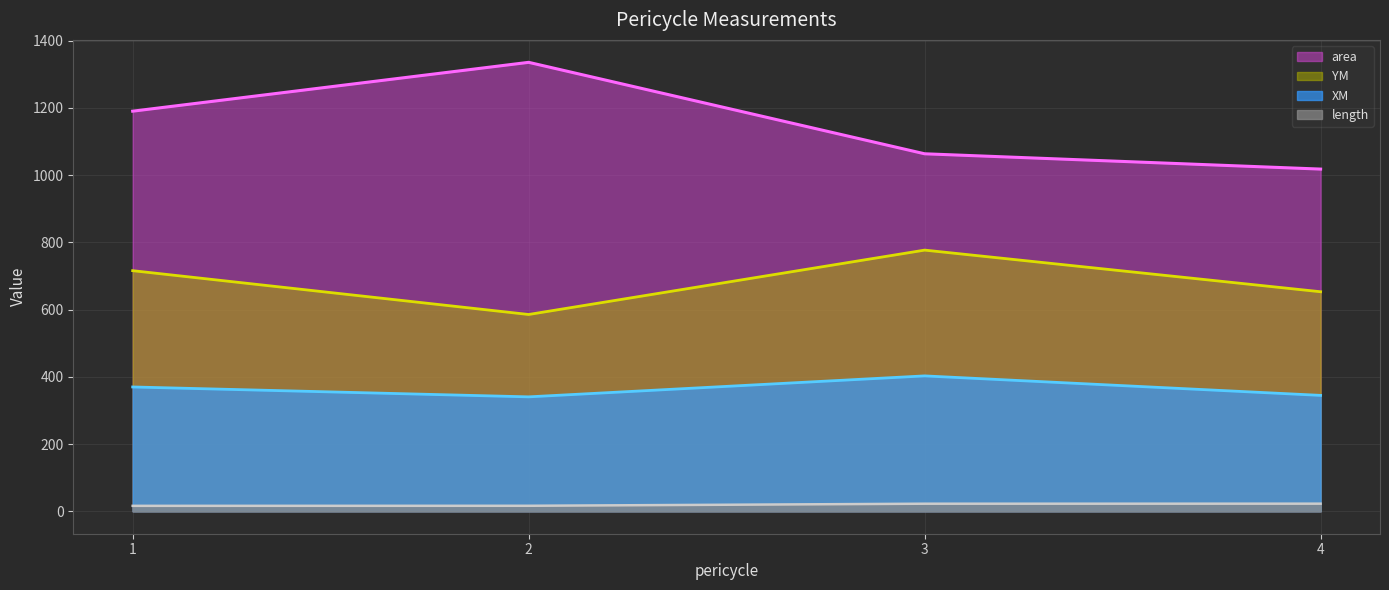

True or false: XM has more than 0 points higher than both neighbors.

True